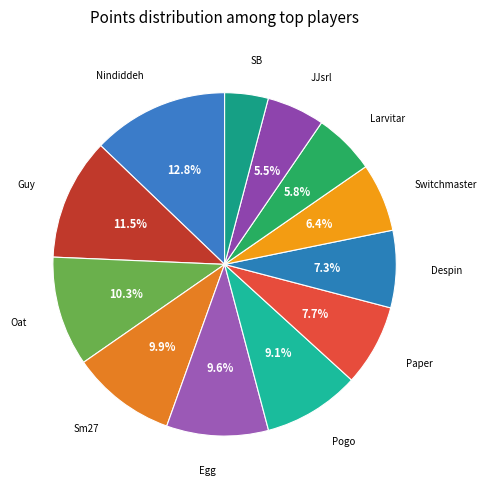

How many segments does this pie chart have?

12